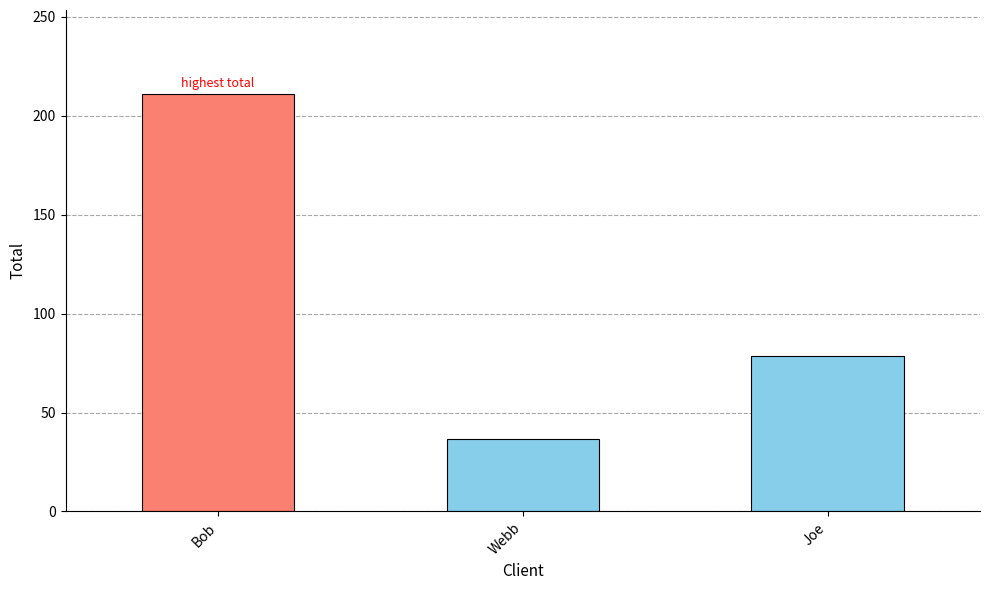

What is the minimum value shown in the chart?

36.6